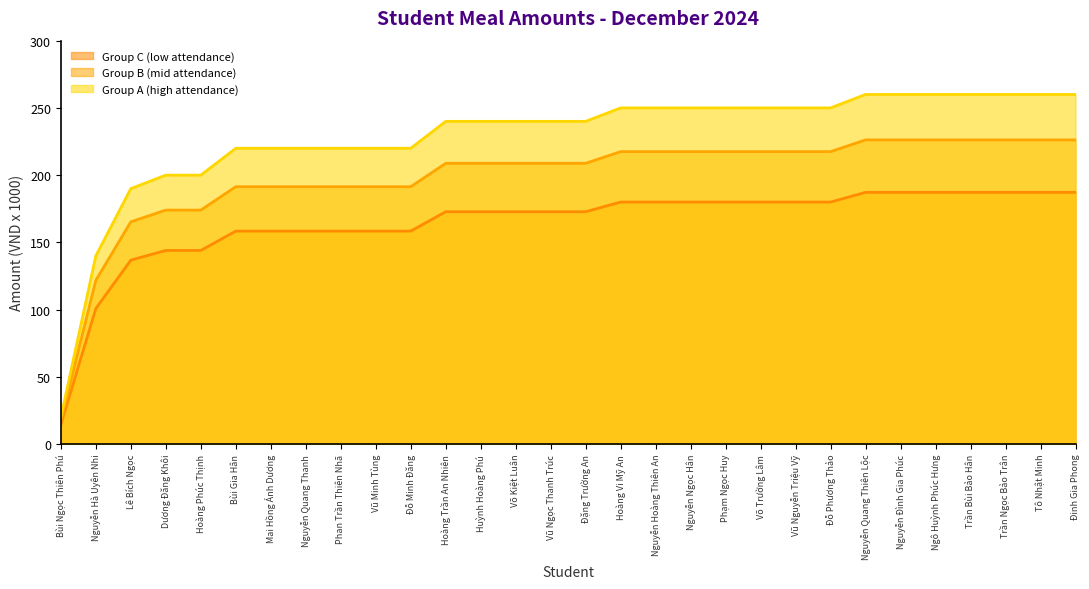

Where is the data nearest to the value 140?

Nguyễn Hà Uyên Nhi